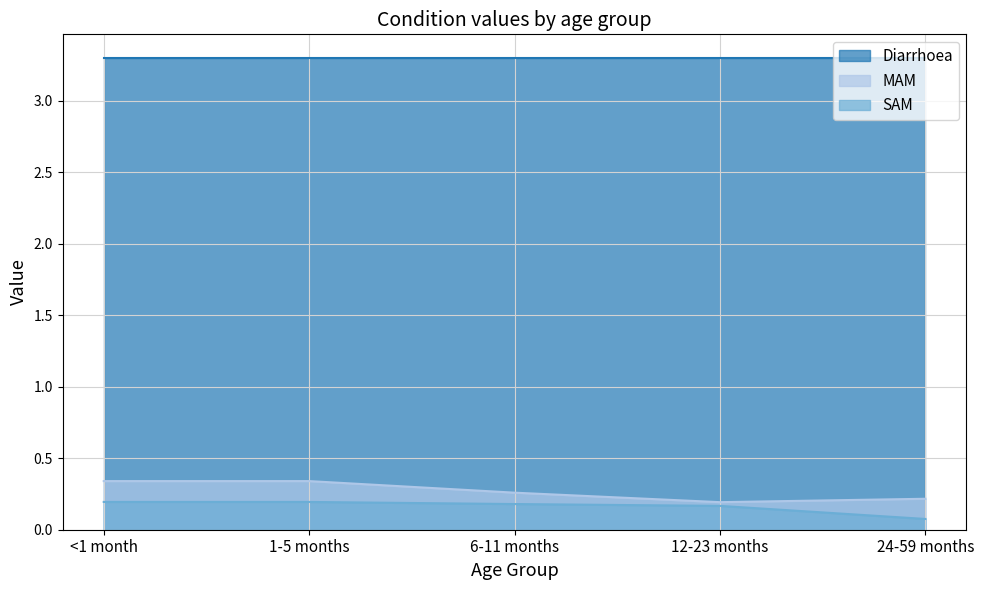

At which label is SAM closest to 0?

24-59 months